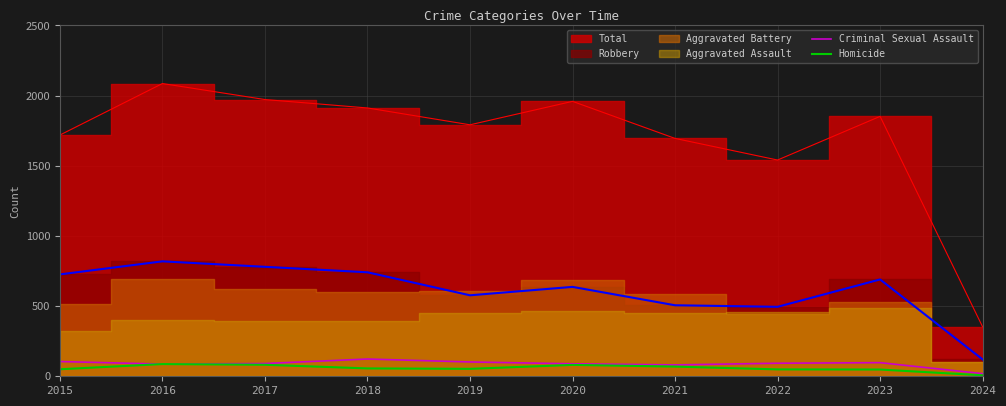

True or false: Criminal Sexual Assault and Homicide intersect in this chart.

False